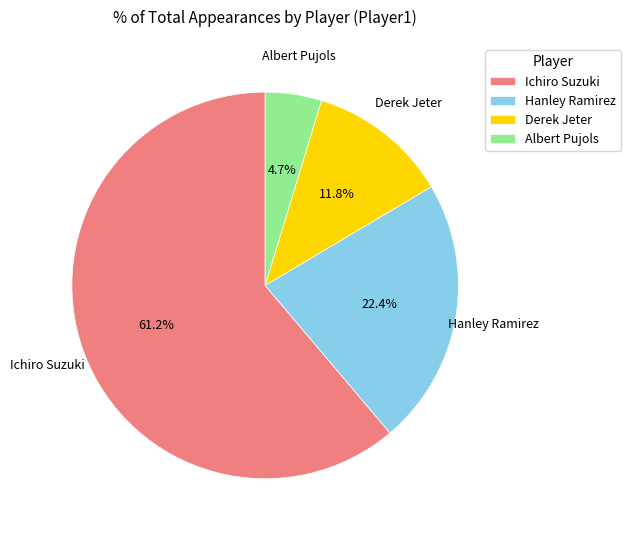

To the nearest percent, what percentage of the pie is Derek Jeter?

12%